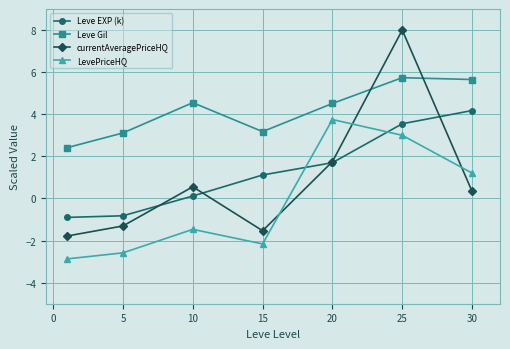

What is the value of the currentAveragePriceHQ point at the 2nd from the left?

-1.3